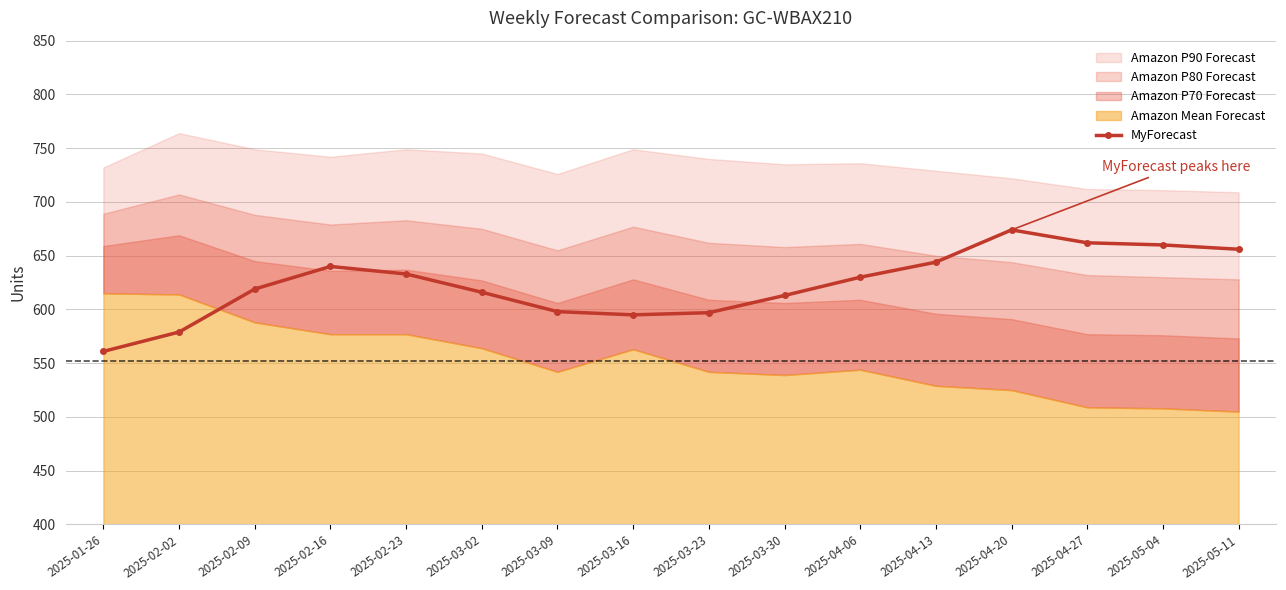

At which category does the chart reach its peak across all series?

2025-04-20